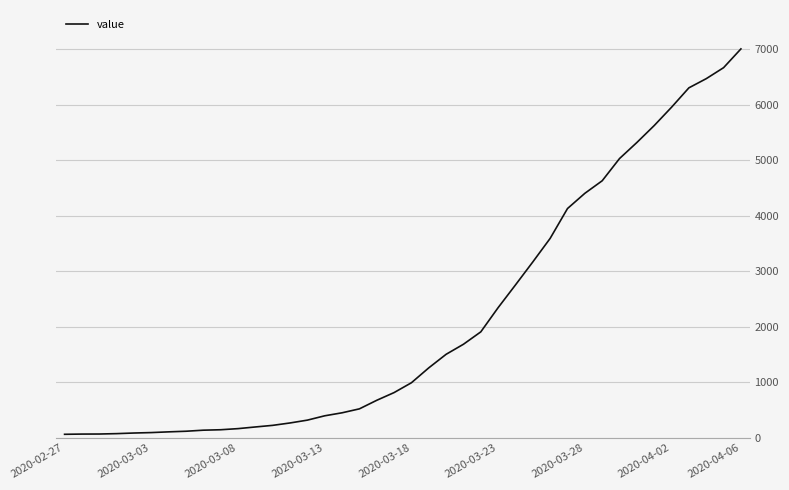

How many lines are shown in the chart?

1